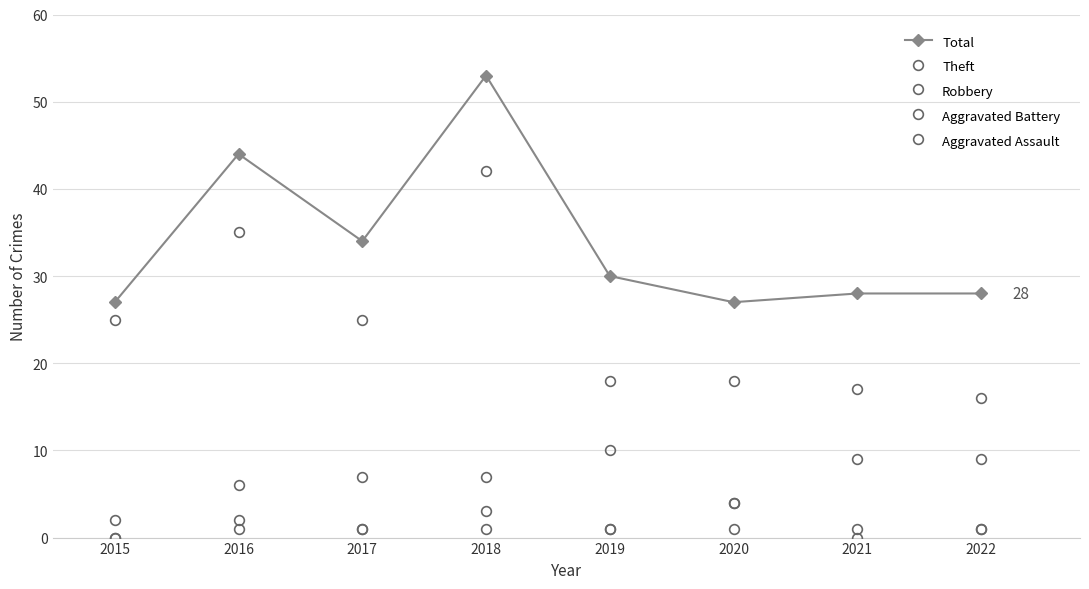

Is the value of Aggravated Assault at 2016 greater than the value of Aggravated Battery at 2018?

No